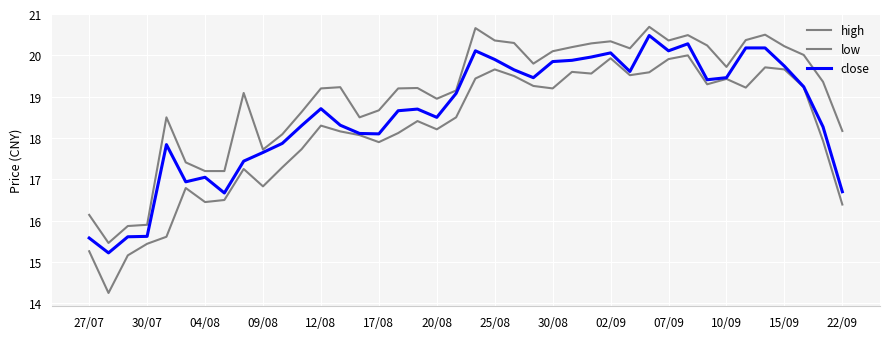

How many lines are shown in the chart?

3